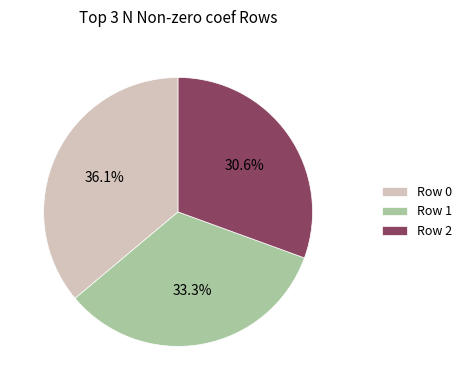

Which has a higher value, Row 0 or Row 1?

Row 0